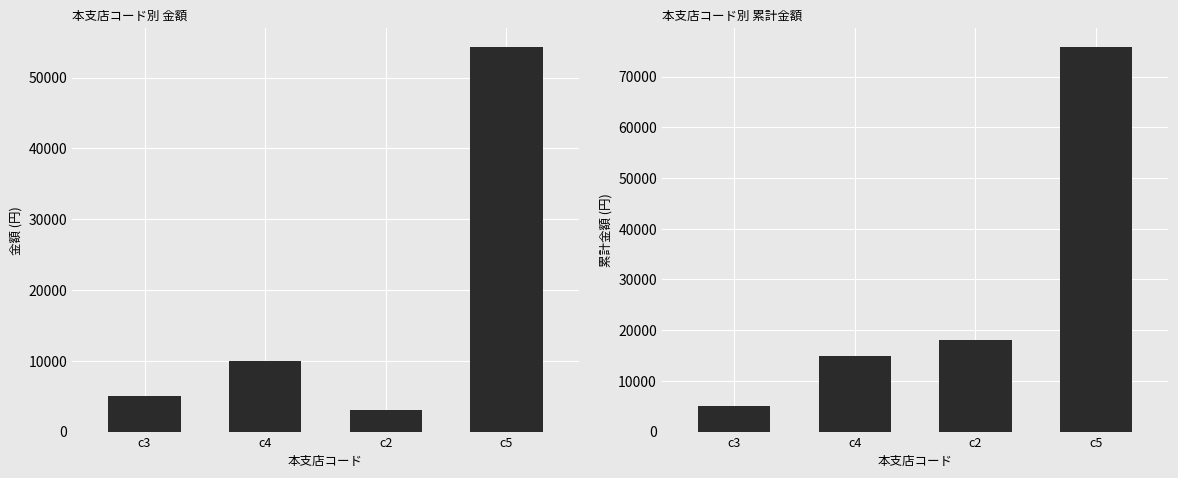

Is the value of 金額 at c5 greater than the value of cumsum at c2?

Yes